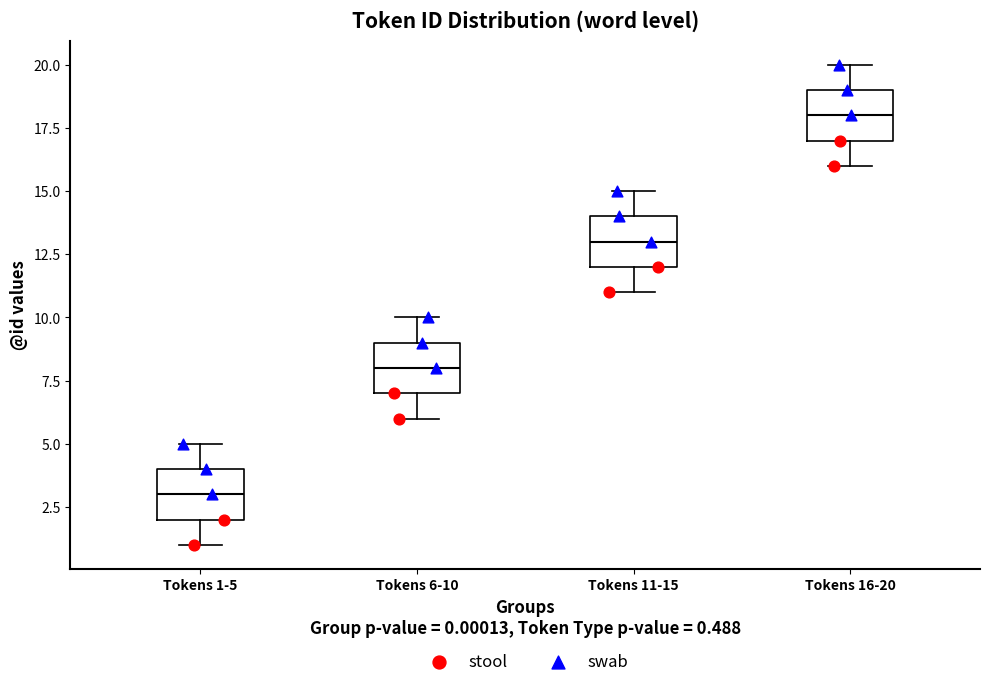

Which box has the lowest median line?

Tokens 1-5